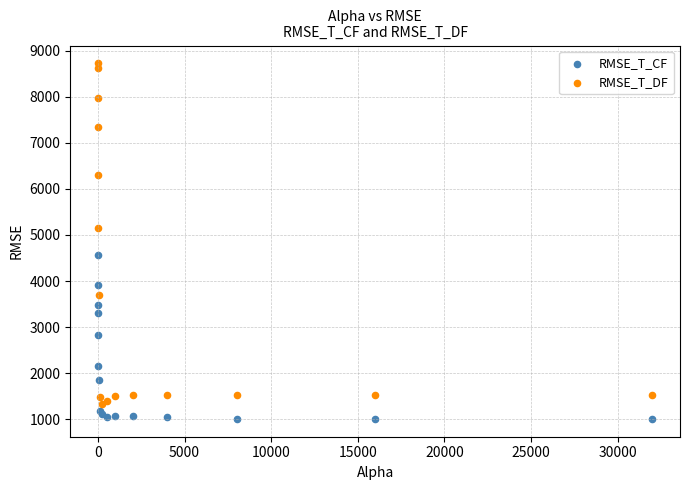

Which series reaches the minimum Y coordinate?

RMSE_T_CF